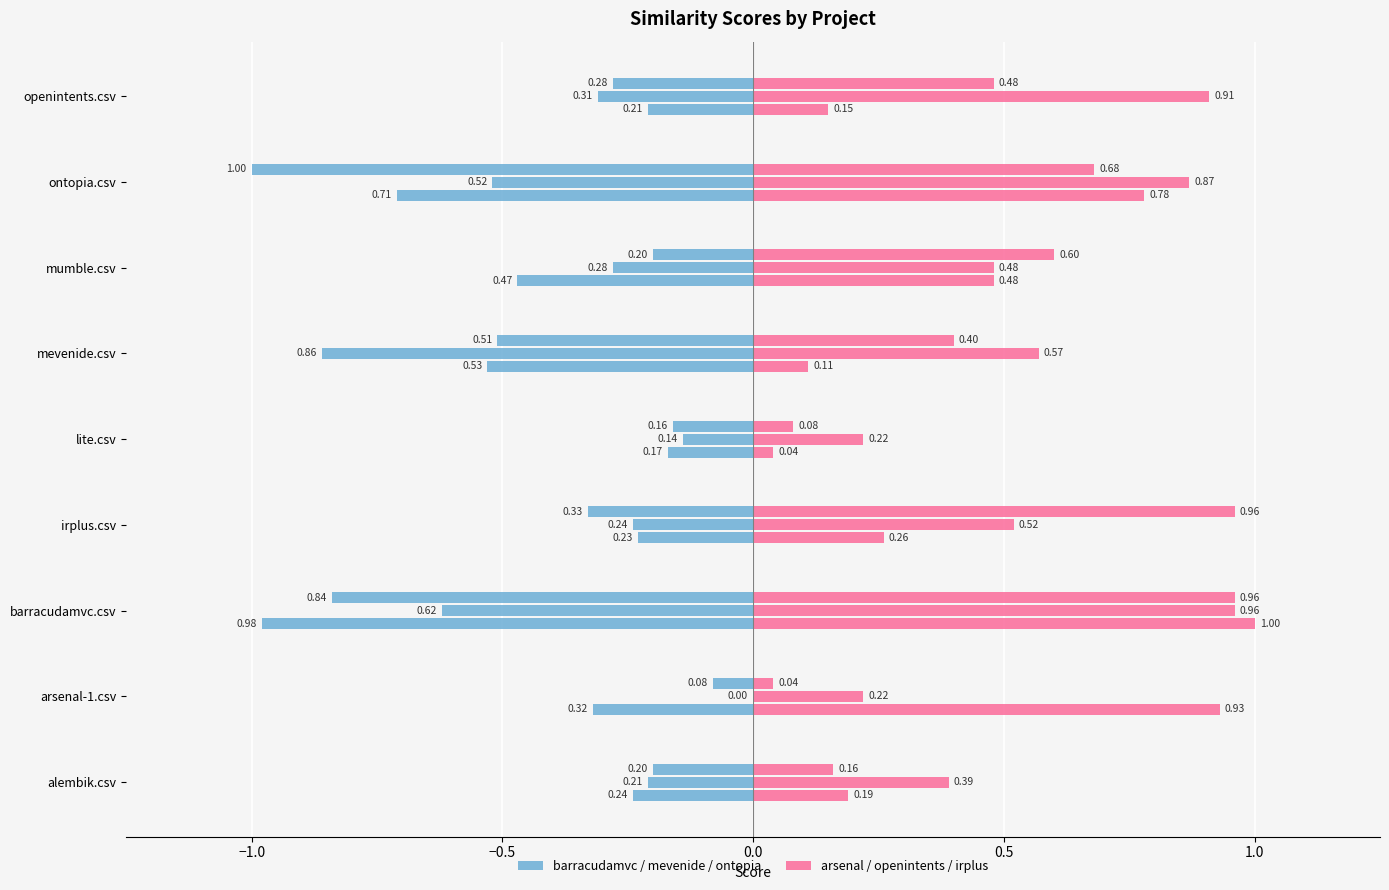

Between mumble.csv and ontopia.csv, which is larger?

ontopia.csv